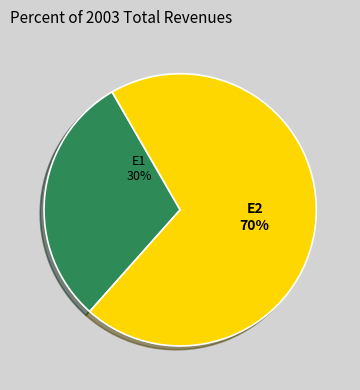

Is E1 the majority of the pie?

No